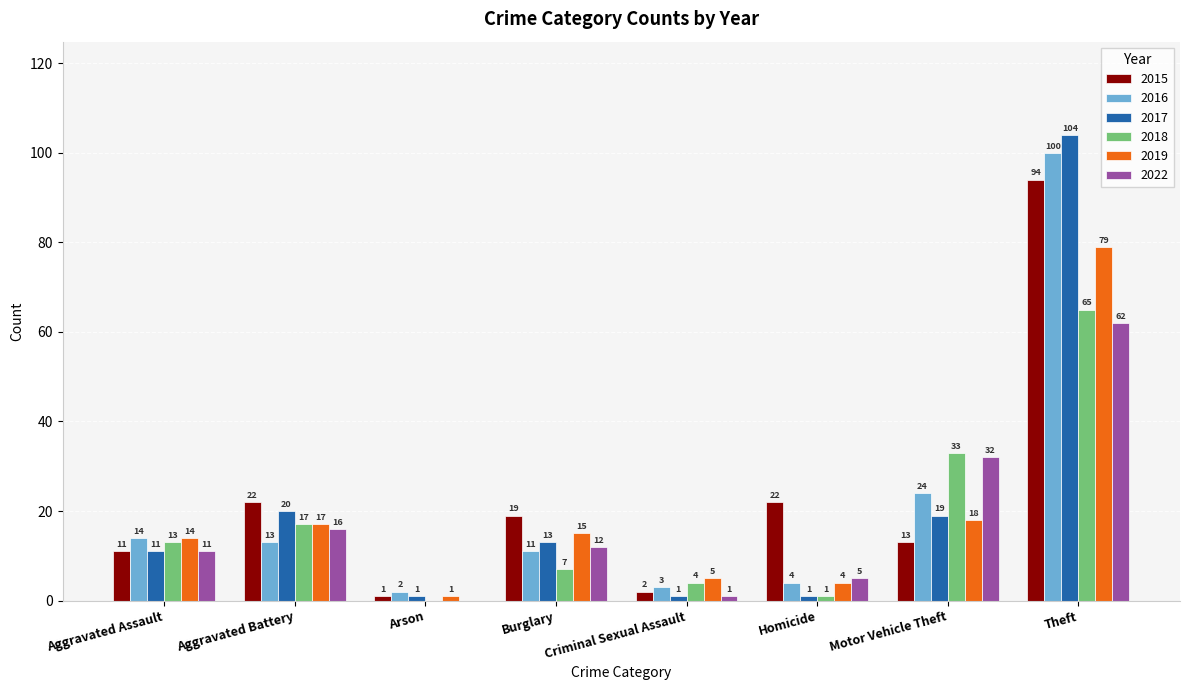

What is the maximum value for 2015?

94